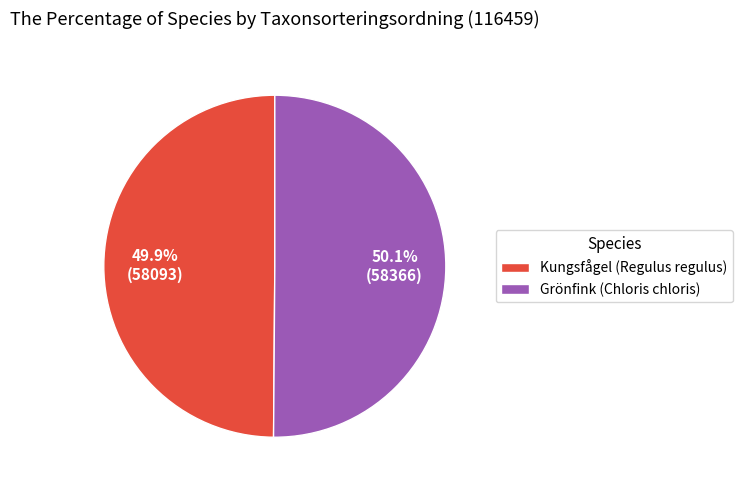

What percentage is the Grönfink (Chloris chloris) slice, to the nearest percent?

50%